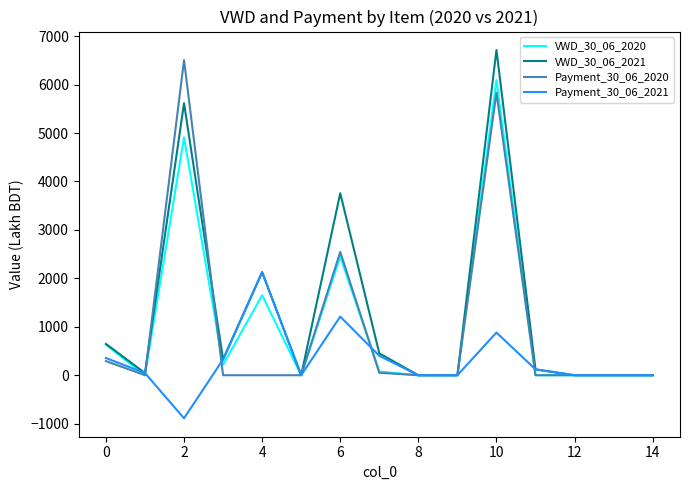

What is the highest value of the Payment_30_06_2021 series?

2128.3